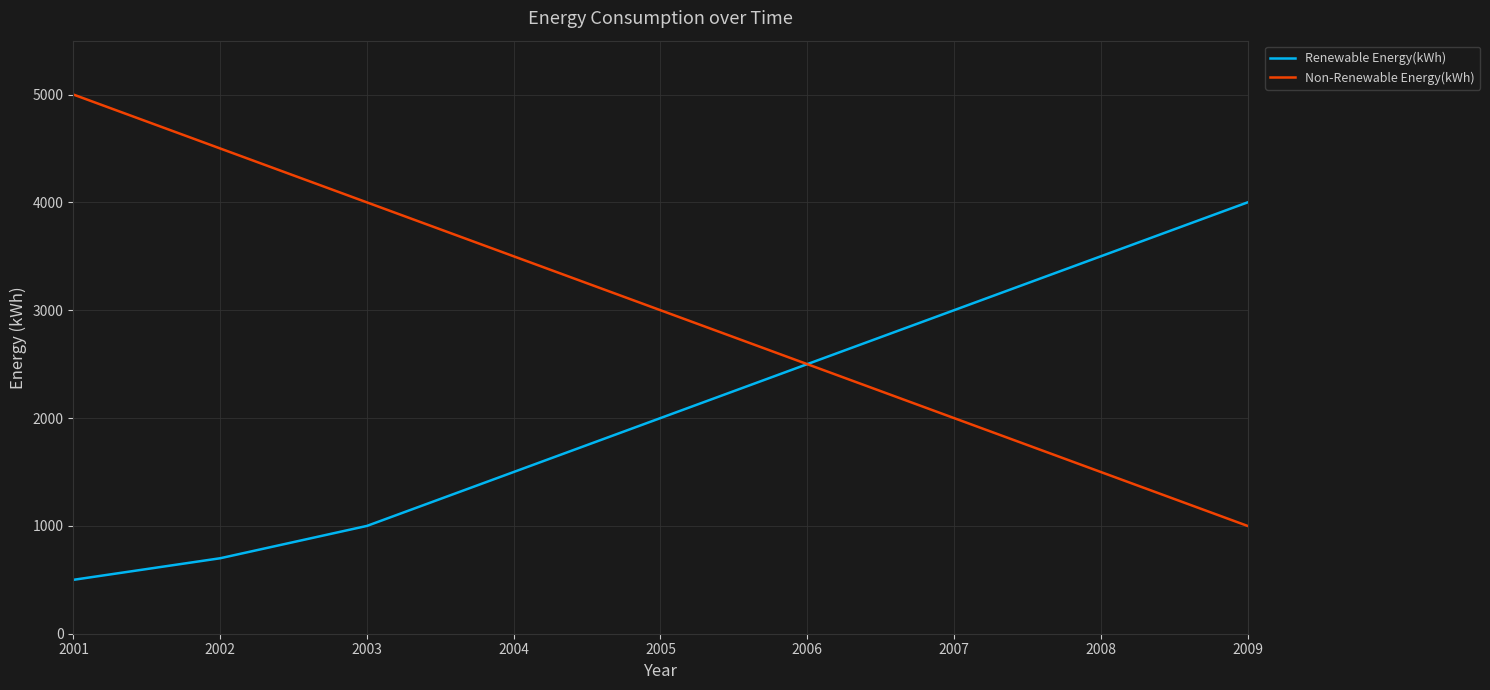

Which series changed the most between 2001 and 2008?

Non-Renewable Energy(kWh)